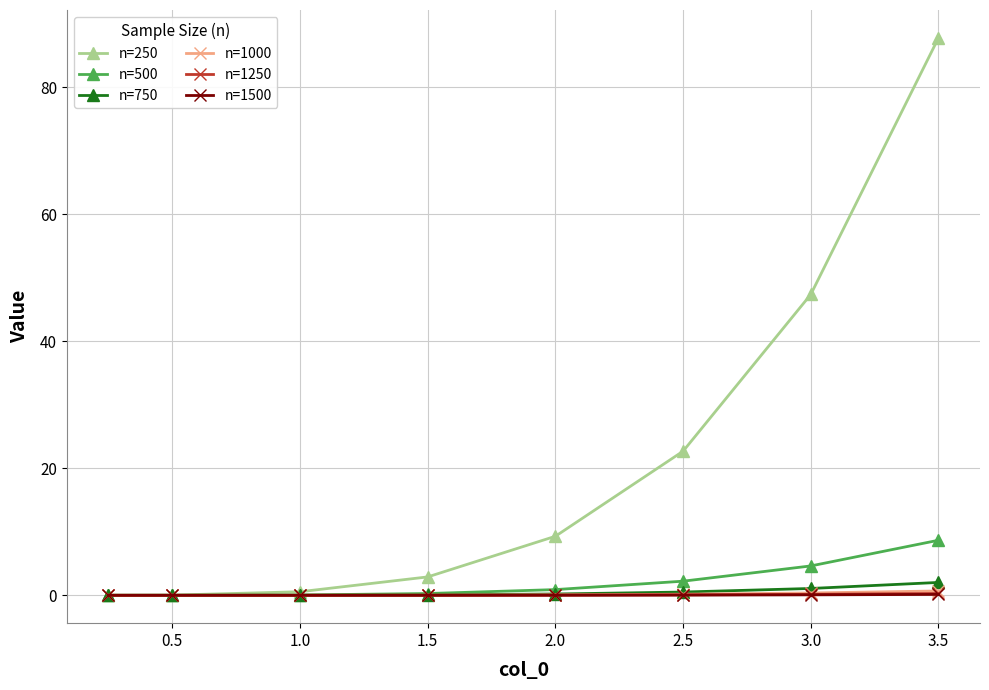

Which series has the largest total across all categories?

n=250